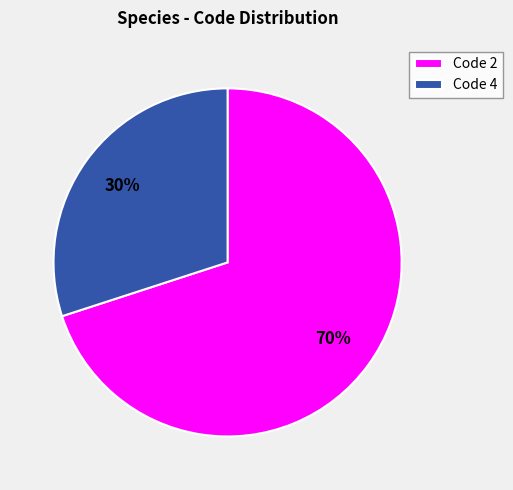

What is the ratio of the value at Code 4 to the value at Code 2?

0.4